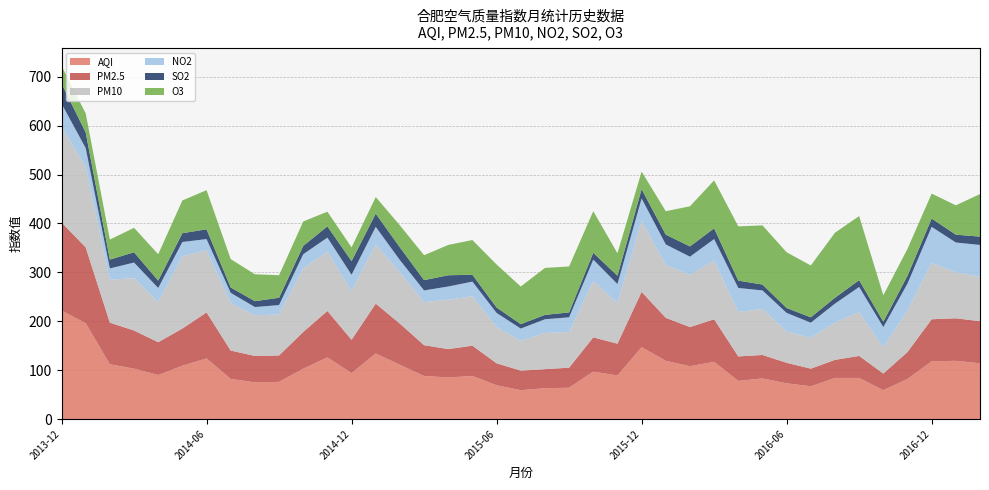

Reading left to right, extract all data points from this chart.

AQI: 222	196	112	103	90	109	124	82	75	76	103	126	94	134	111	88	85	88	69	59	63	64	97	89	147	119	108	117	78	83	73	67	84	84	59	82	118	119	114
PM2.5: 180	155	85	78	67	76	94	58	54	54	75	95	68	102	84	63	58	62	45	40	39	41	70	65	113	88	80	87	50	48	42	36	37	45	34	55	86	87	86
PM10: 195	164	88	107	82	148	127	97	83	84	130	121	100	121	105	88	101	101	74	61	74	73	115	83	145	108	107	120	91	94	64	63	76	90	53	85	115	94	91
NO2: 48	39	23	32	29	29	23	21	17	19	29	29	33	36	25	24	27	30	29	25	28	30	44	39	46	42	37	44	49	38	38	31	39	51	42	55	74	61	65
SO2: 41	32	18	21	15	18	20	11	12	15	17	23	28	27	26	21	23	14	11	9	9	10	14	17	19	20	21	22	15	12	10	11	12	14	11	16	17	16	17
O3: 36	39	41	50	54	67	80	58	55	46	50	30	28	34	45	51	62	71	88	77	96	94	85	46	36	48	82	98	111	121	114	106	133	131	54	55	51	60	87